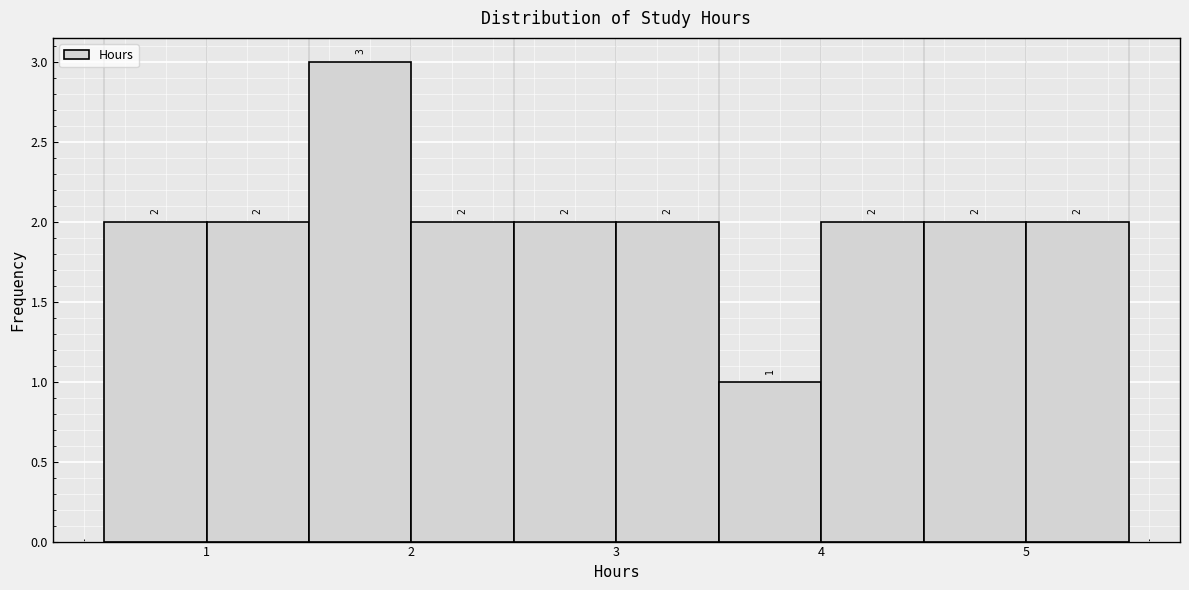

What is the height of the bar covering 3.5 to 4.0 on the x-axis?

1